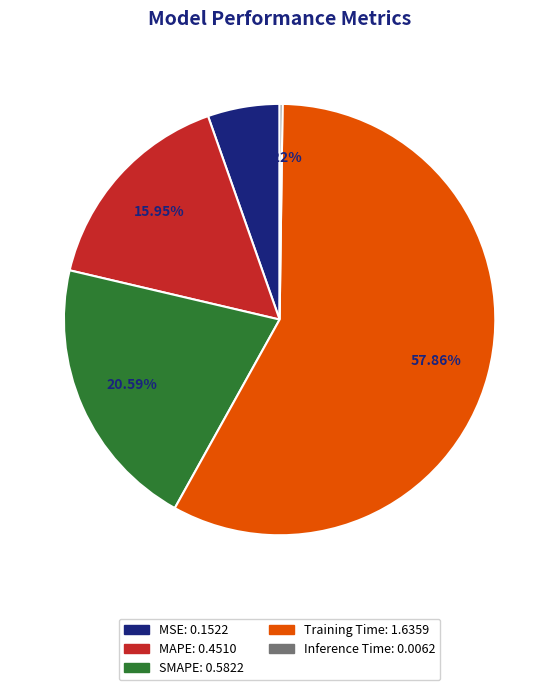

Combined, do Training Time and MSE account for over 50%?

Yes